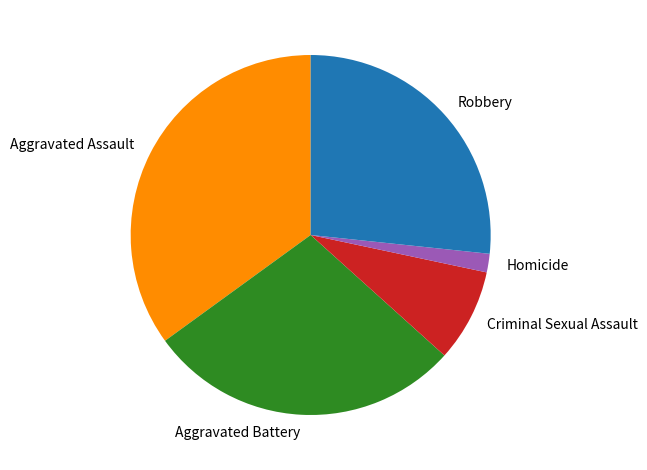

Between Criminal Sexual Assault and Aggravated Battery, which is larger?

Aggravated Battery